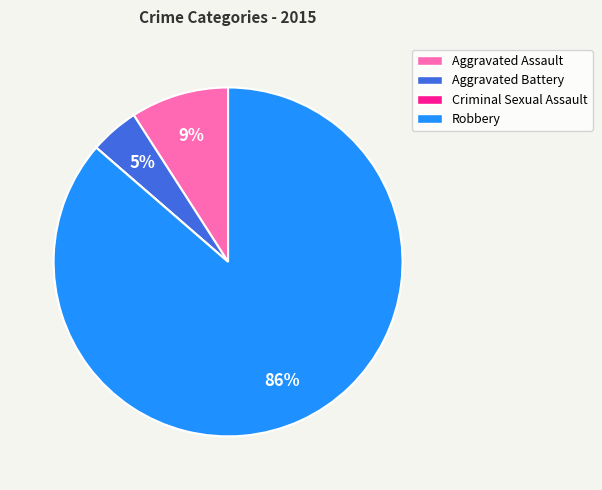

Is the sum of Robbery and Aggravated Assault greater than half?

Yes